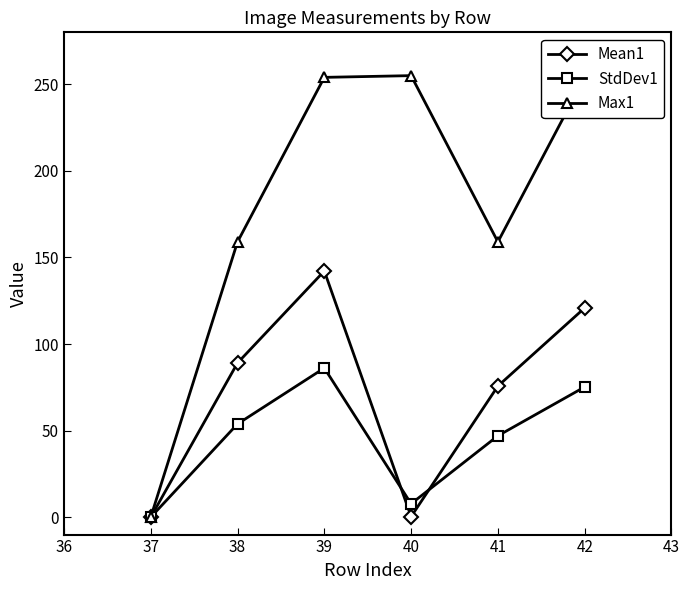

What is the difference between the maximum and second lowest values in the StdDev1 series?

78.4